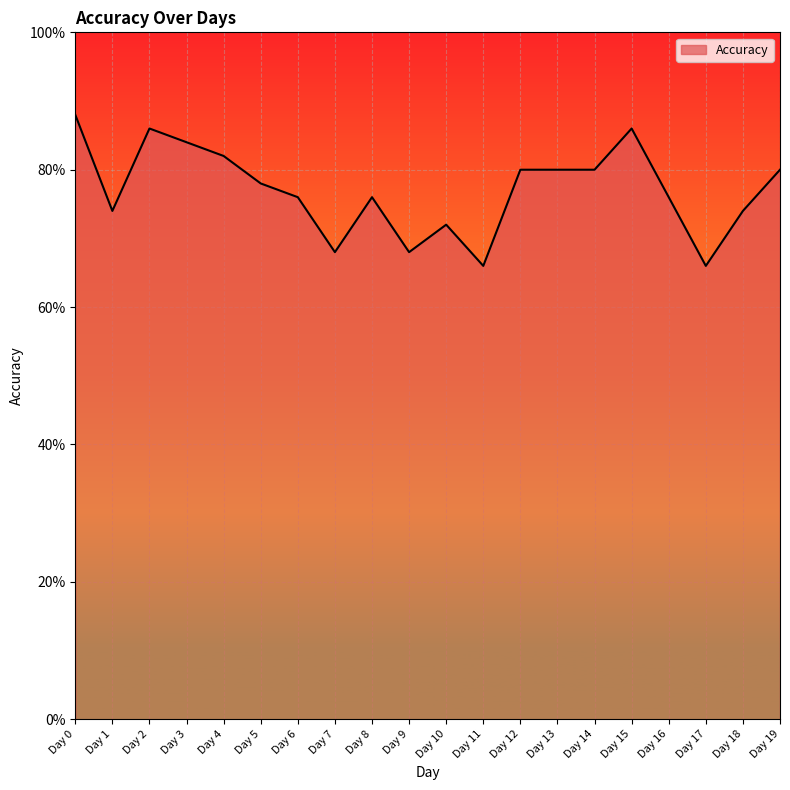

Count the values in the range 0 to 1.

20